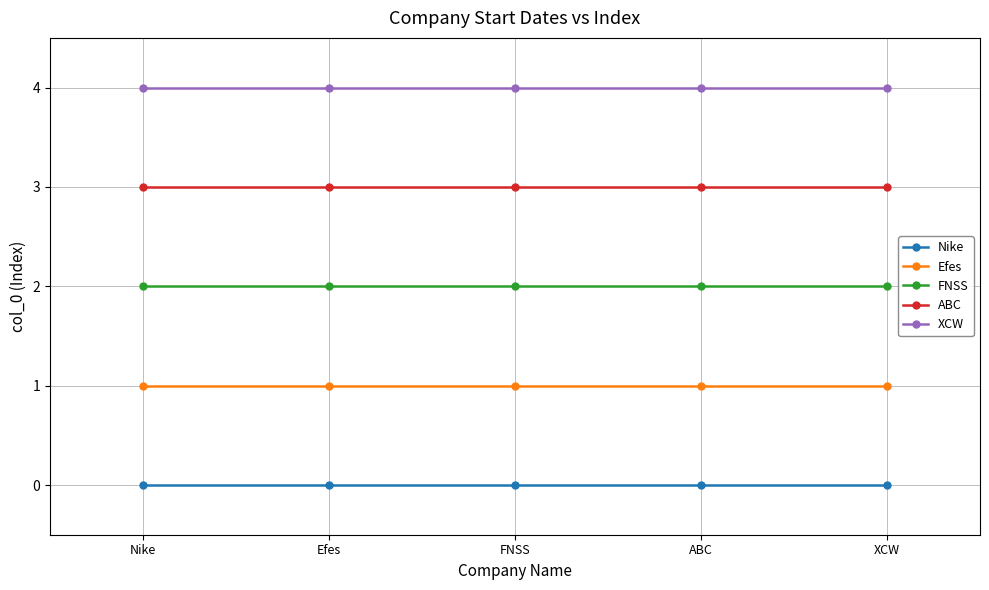

Which series has the largest total across all categories?

XCW